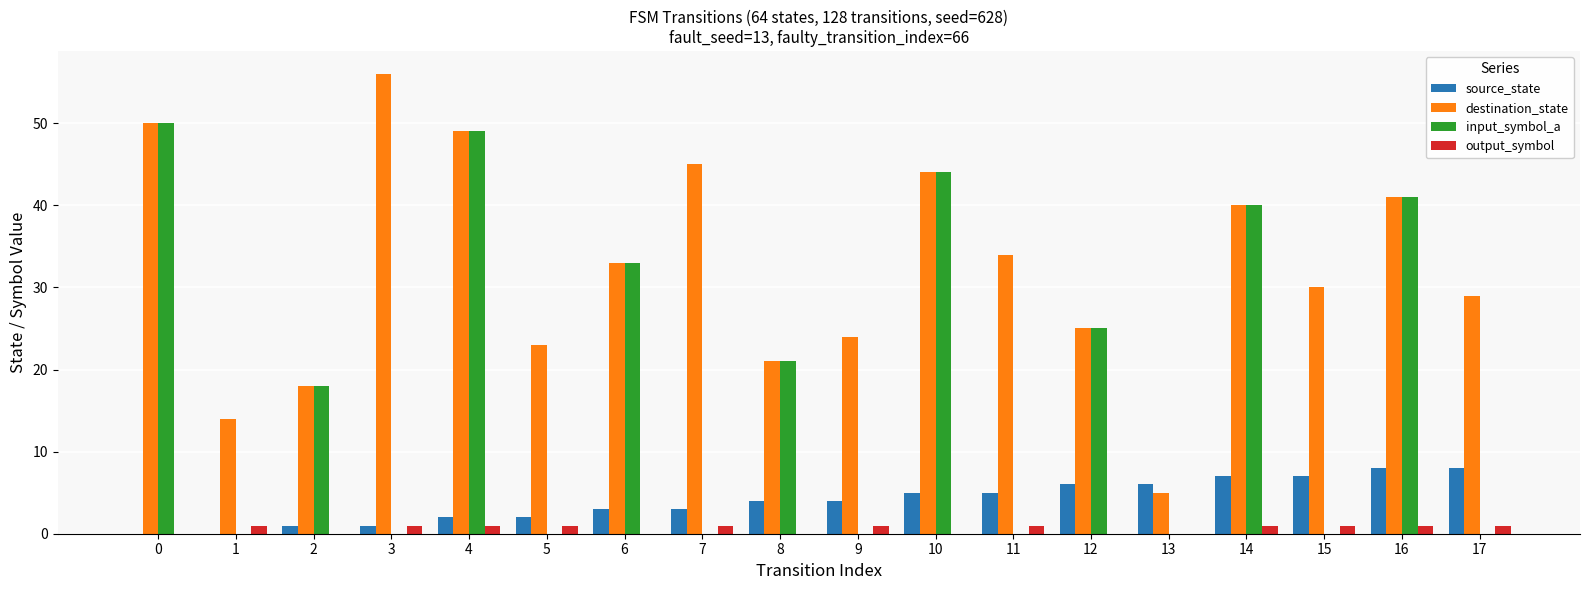

Which category has the highest value across all series?

3